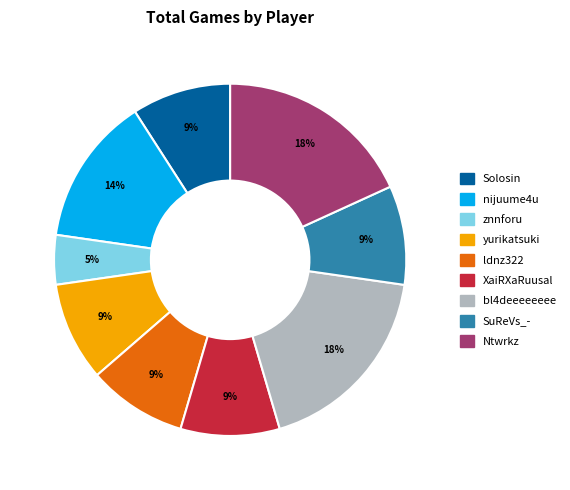

Is nijuume4u the majority of the pie?

No